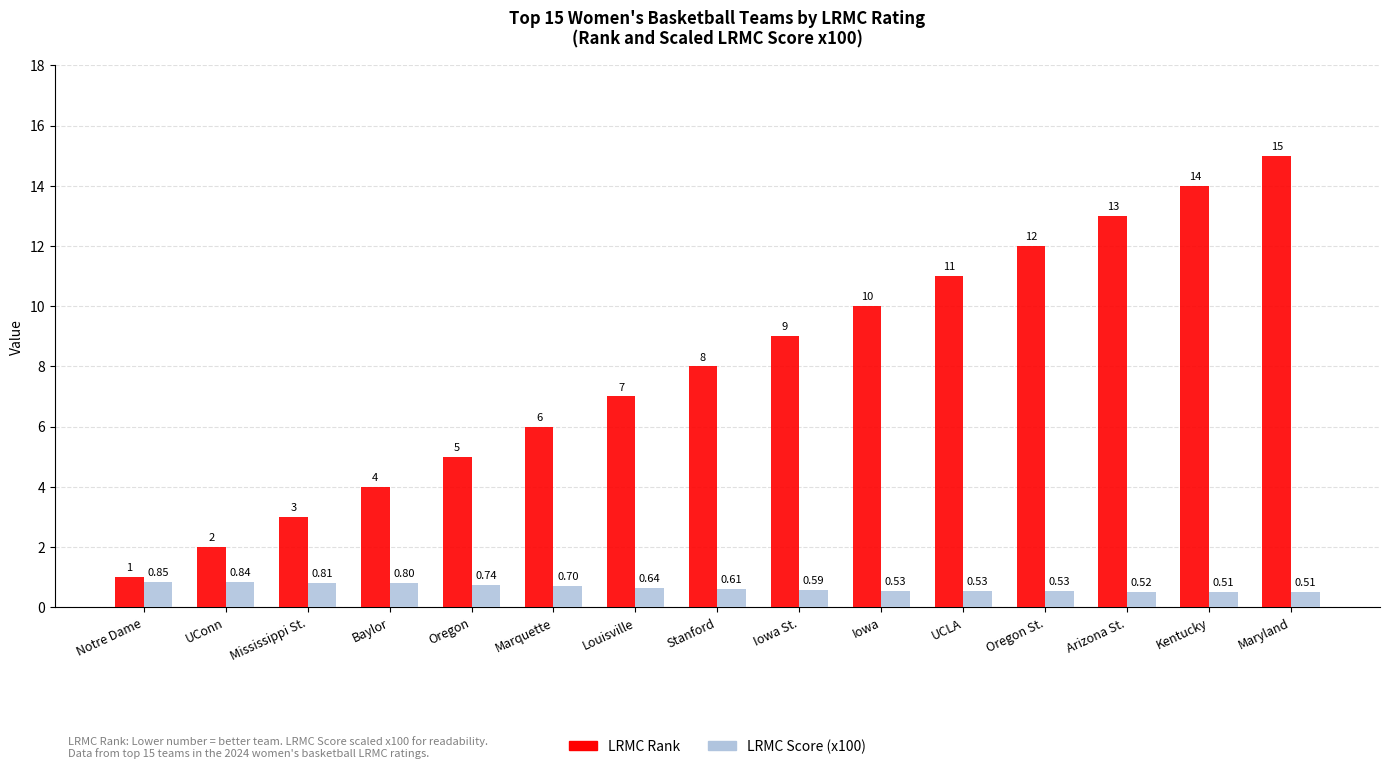

What are all the series names shown in the legend?

LRMC Rank, LRMC Score (x100)